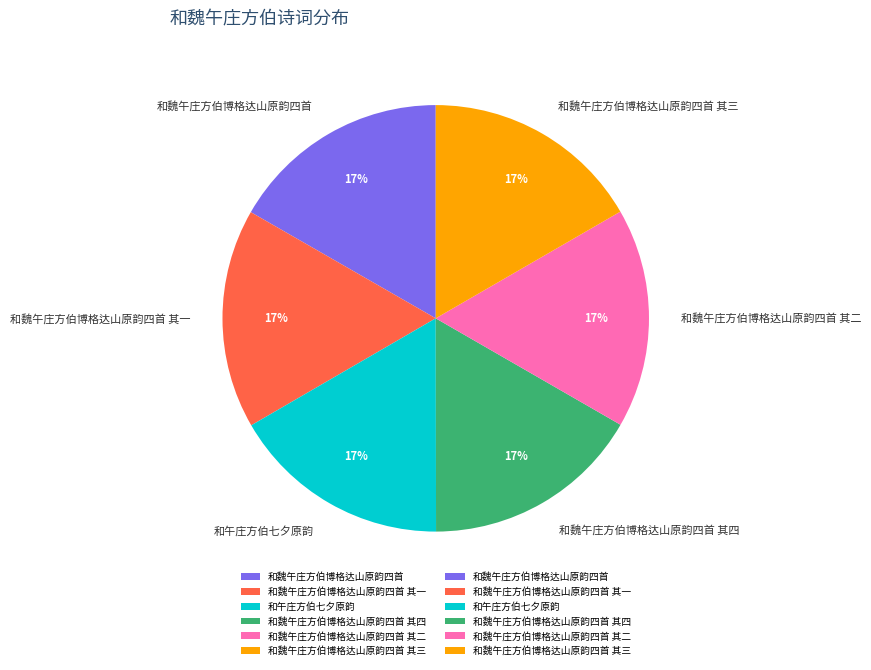

To the nearest percent, what is the average slice percentage?

17%